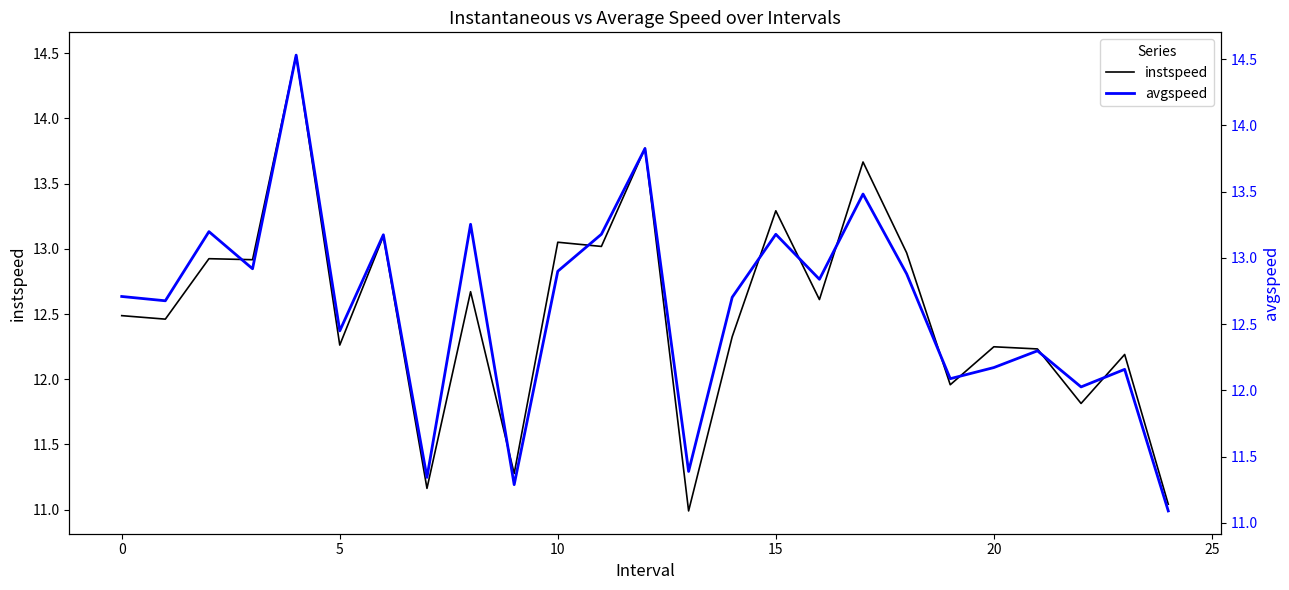

Count the number of categories in the chart.

25